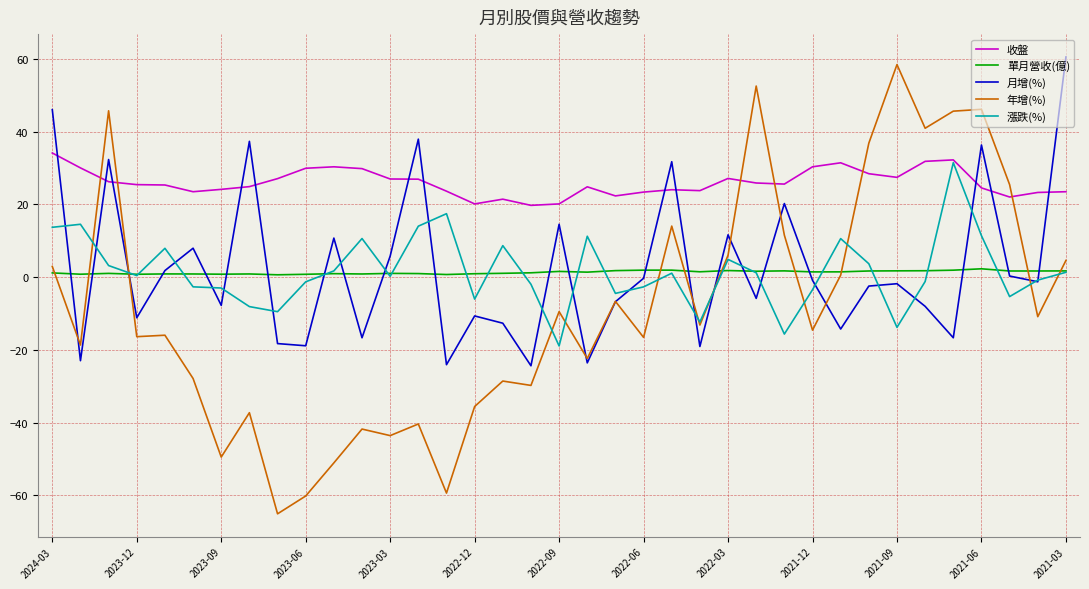

Which series has the largest total across all categories?

收盤